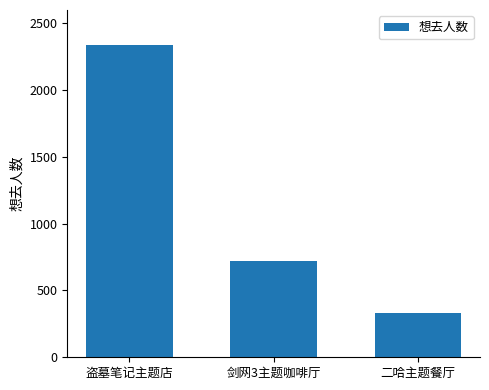

List the labels in order of value, largest first.

盗墓笔记主题店, 剑网3主题咖啡厅, 二哈主题餐厅